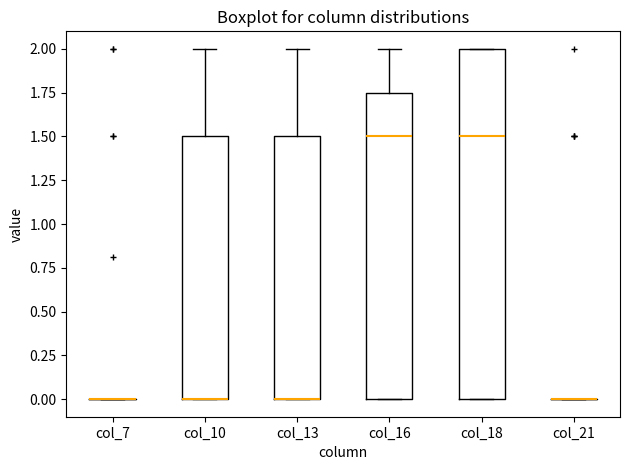

Reading left to right, read every box against the y-axis: the position of its median line, the range the box covers, and the ends of its whiskers. The values are not printed on the chart, so give them approximately, as read against the axis.

col_7: box collapsed to a line at 0.00, whiskers 0.00 to 0.00
col_10: median 0.00 (drawn on the box's lower edge), box 0.00 to 1.50, whiskers 0.00 to 2.00
col_13: median 0.00 (drawn on the box's lower edge), box 0.00 to 1.50, whiskers 0.00 to 2.00
col_16: median 1.50, box 0.00 to 1.75, whiskers 0.00 to 2.00
col_18: median 1.50, box 0.00 to 2.00, whiskers 0.00 to 2.00
col_21: box collapsed to a line at 0.00, whiskers 0.00 to 0.00